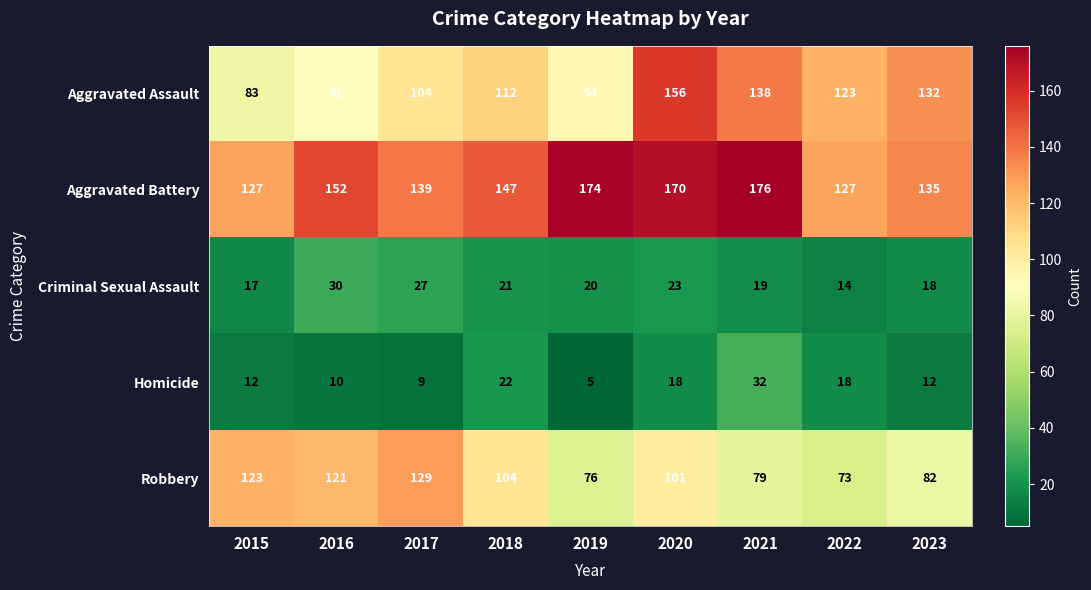

Which series has the widest spread of values?

Aggravated Assault